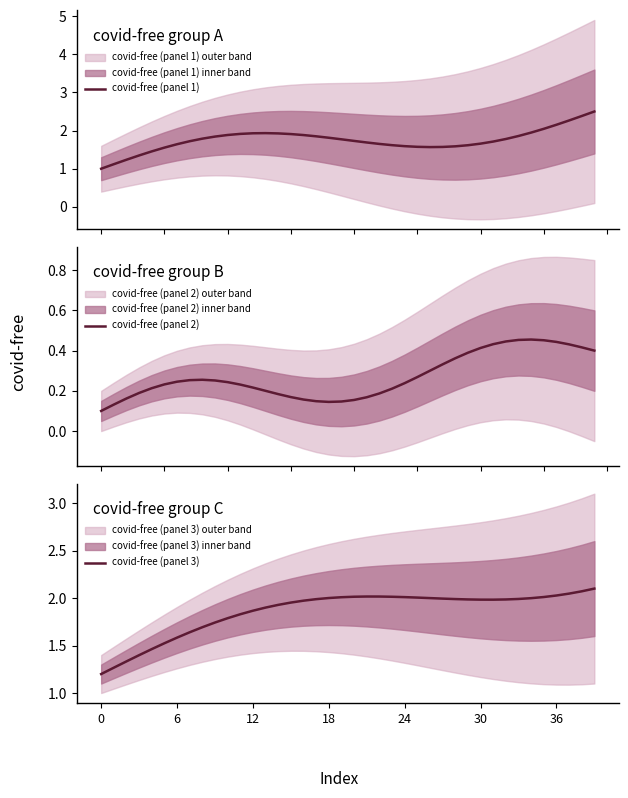

Reading right to left, extract all data points from this chart.

covid-free (panel 1): 2.5	2.4	2.3	2.2	2.0	1.9	1.9	1.8	1.7	1.7	1.6	1.6	1.6	1.6	1.6	1.6	1.6	1.7	1.7	1.7	1.8	1.8	1.8	1.9	1.9	1.9	1.9	1.9	1.9	1.9	1.8	1.8	1.7	1.6	1.6	1.5	1.3	1.2	1.1	1.0
covid-free (panel 2): 0.4	0.4	0.4	0.4	0.5	0.5	0.5	0.4	0.4	0.4	0.4	0.4	0.3	0.3	0.3	0.2	0.2	0.2	0.2	0.2	0.1	0.1	0.1	0.2	0.2	0.2	0.2	0.2	0.2	0.2	0.3	0.3	0.3	0.2	0.2	0.2	0.2	0.2	0.1	0.1
covid-free (panel 3): 2.1	2.1	2.0	2.0	2.0	2.0	2.0	2.0	2.0	2.0	2.0	2.0	2.0	2.0	2.0	2.0	2.0	2.0	2.0	2.0	2.0	2.0	2.0	2.0	2.0	1.9	1.9	1.9	1.8	1.8	1.7	1.7	1.6	1.6	1.5	1.5	1.4	1.3	1.3	1.2